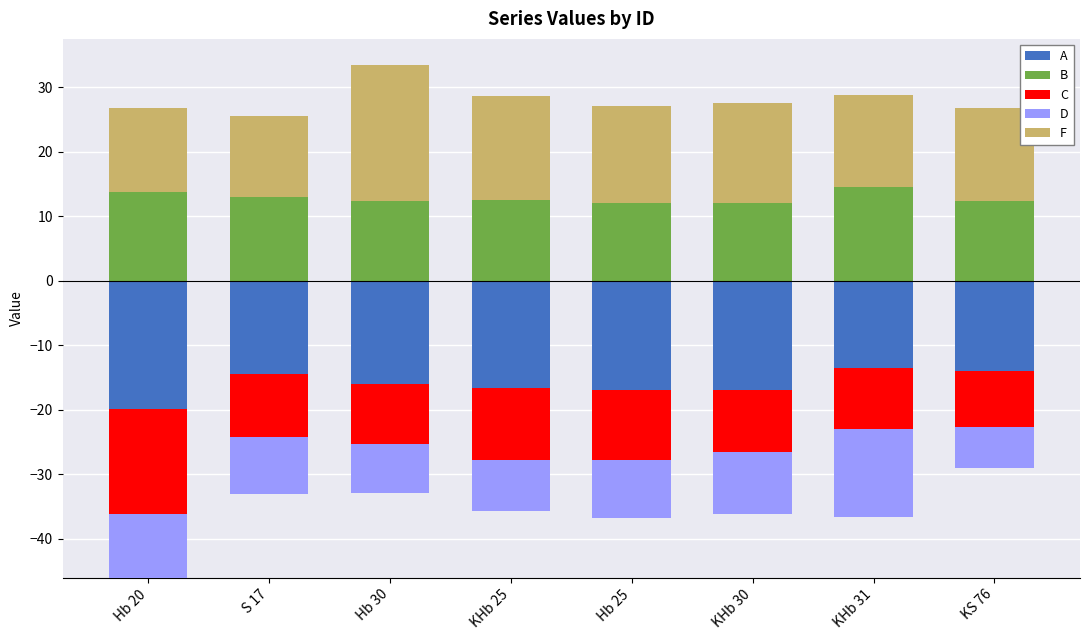

What is the difference between the B values at KS 76 and KHb 30?

0.3